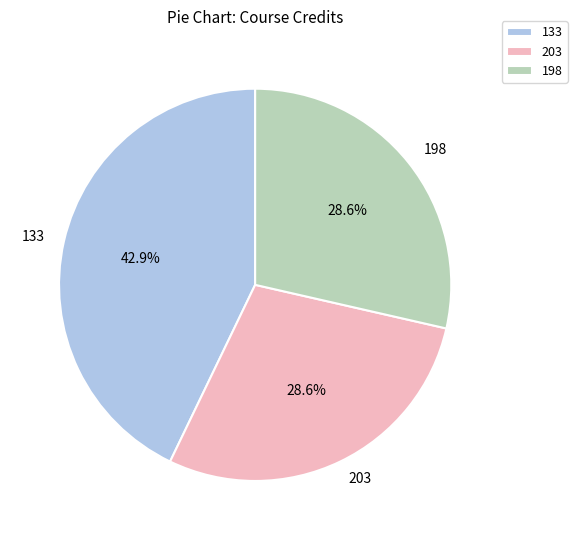

To the nearest percent, what portion does 133 represent?

43%